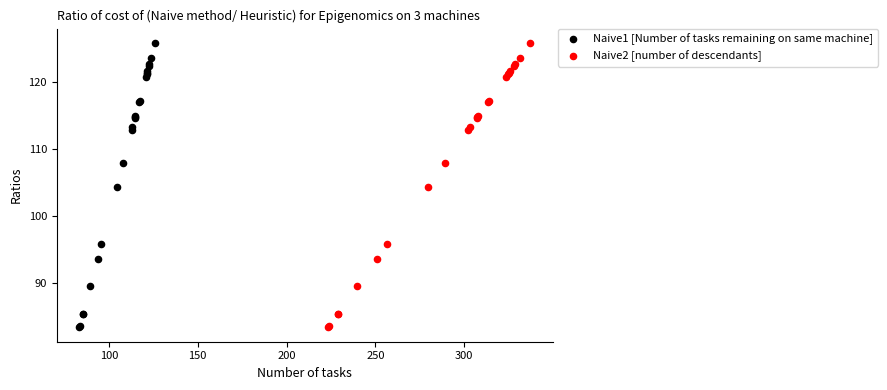

What are all the series names shown in the legend?

Naive1 [Number of tasks remaining on same machine], Naive2 [number of descendants]